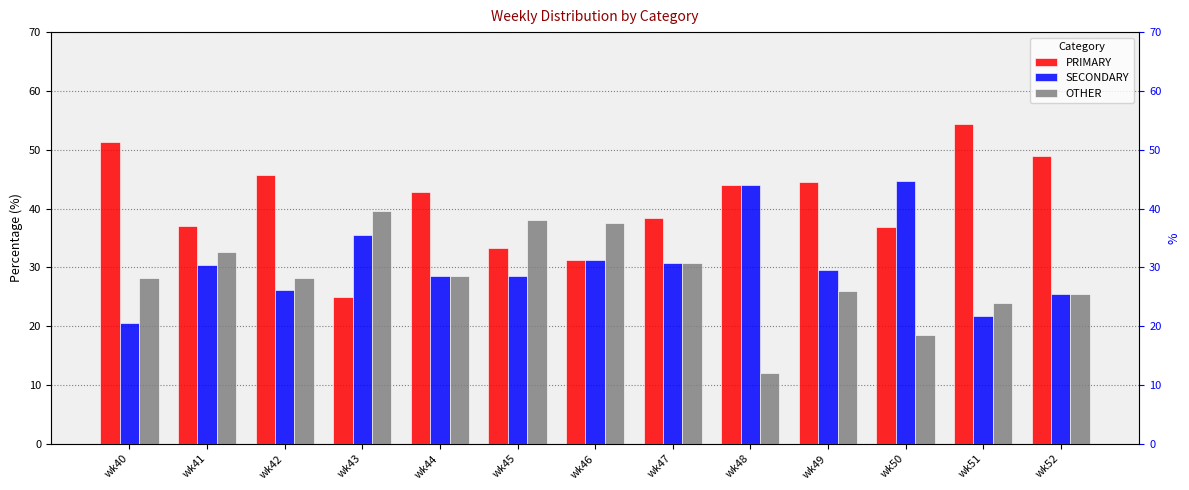

Where does the OTHER series first go above 28?

wk40